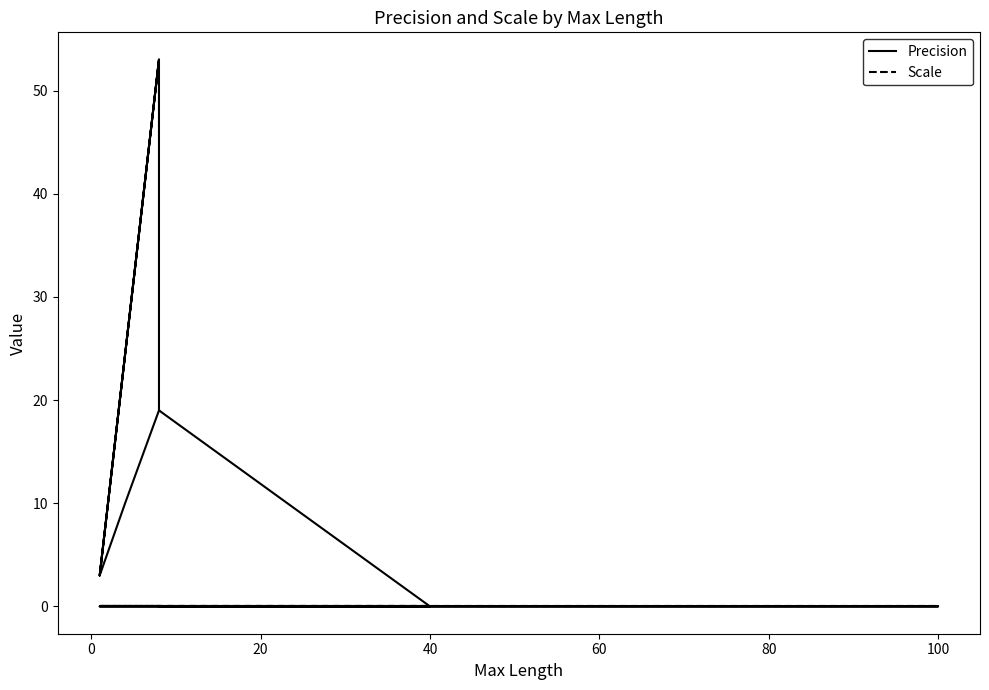

Rank the series at 100 from lowest to highest value.

Scale, Precision